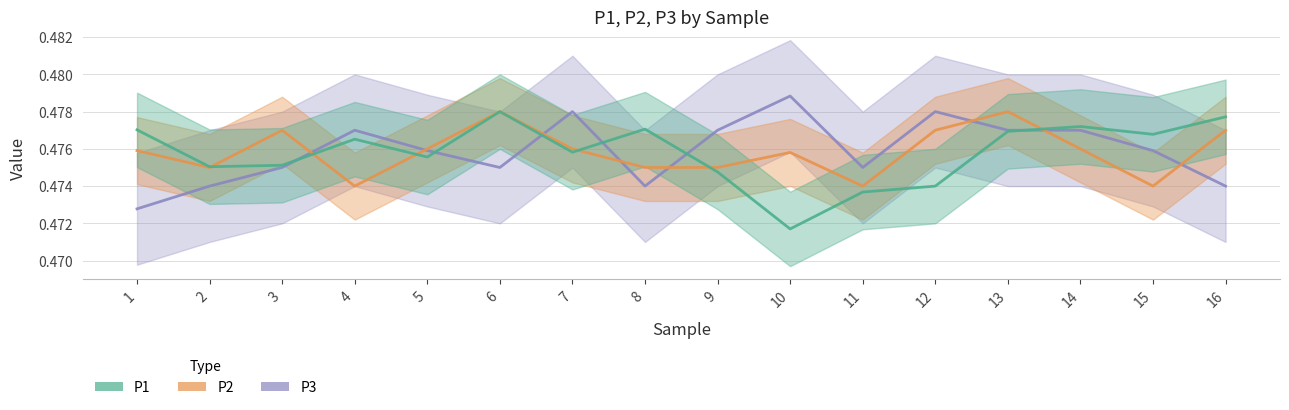

What is the minimum value shown in the chart?

0.5